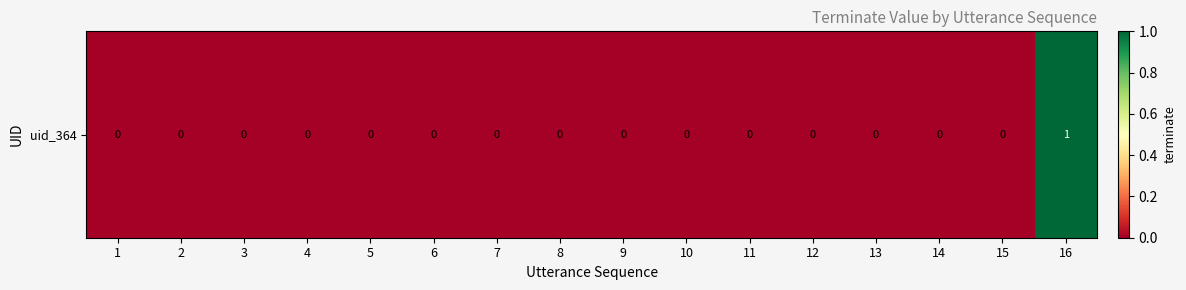

At which label is the value closest to 0?

1